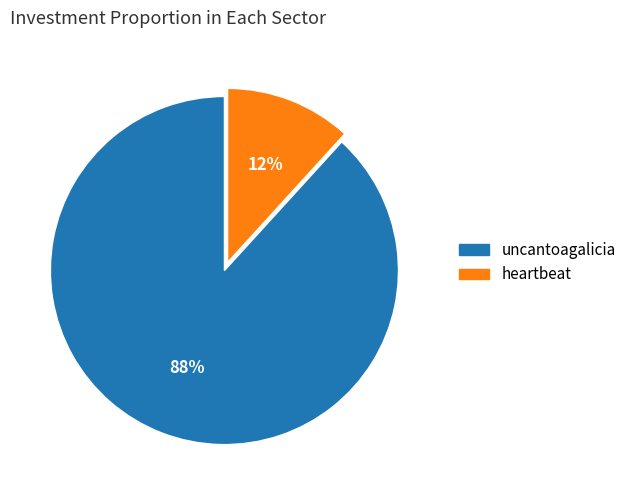

Which category has the smallest portion of the pie?

heartbeat